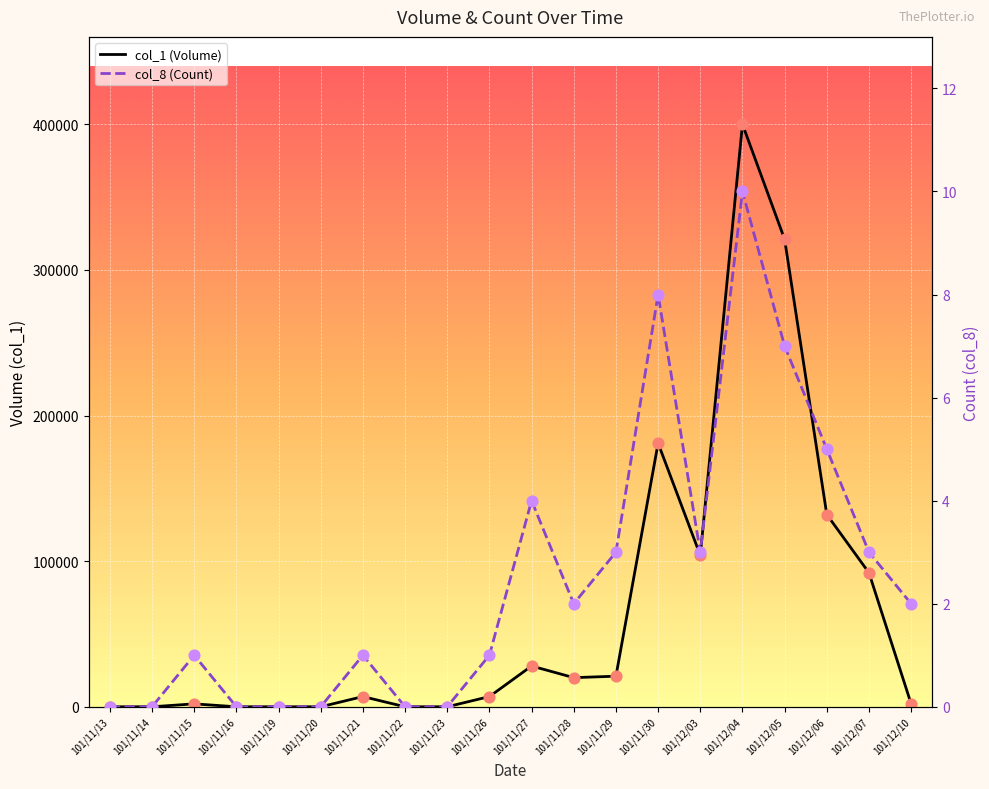

Which series has the largest total across all categories?

col_1 (Volume)